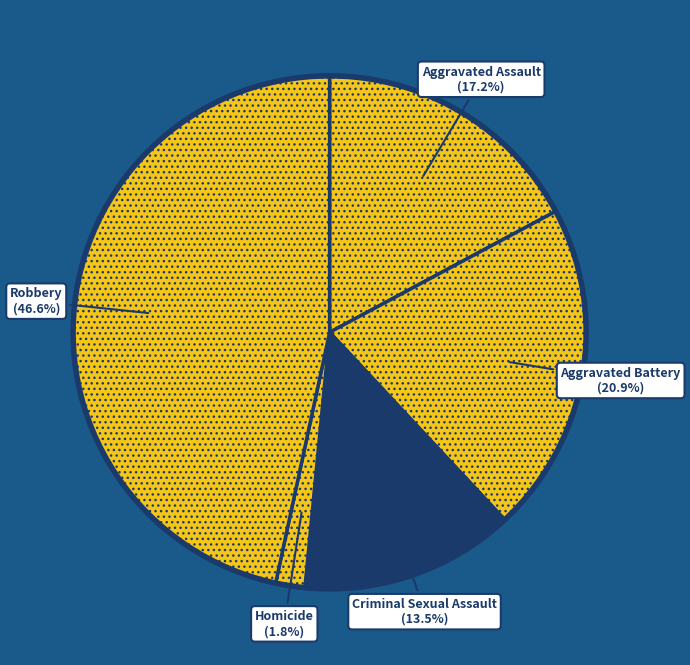

Is the sum of Criminal Sexual Assault and Aggravated Battery greater than half?

No